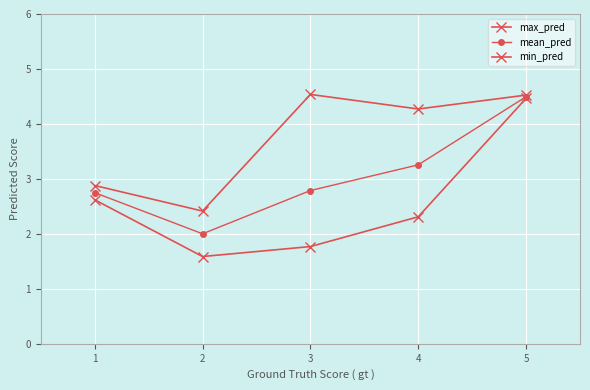

How many lines are shown in the chart?

3